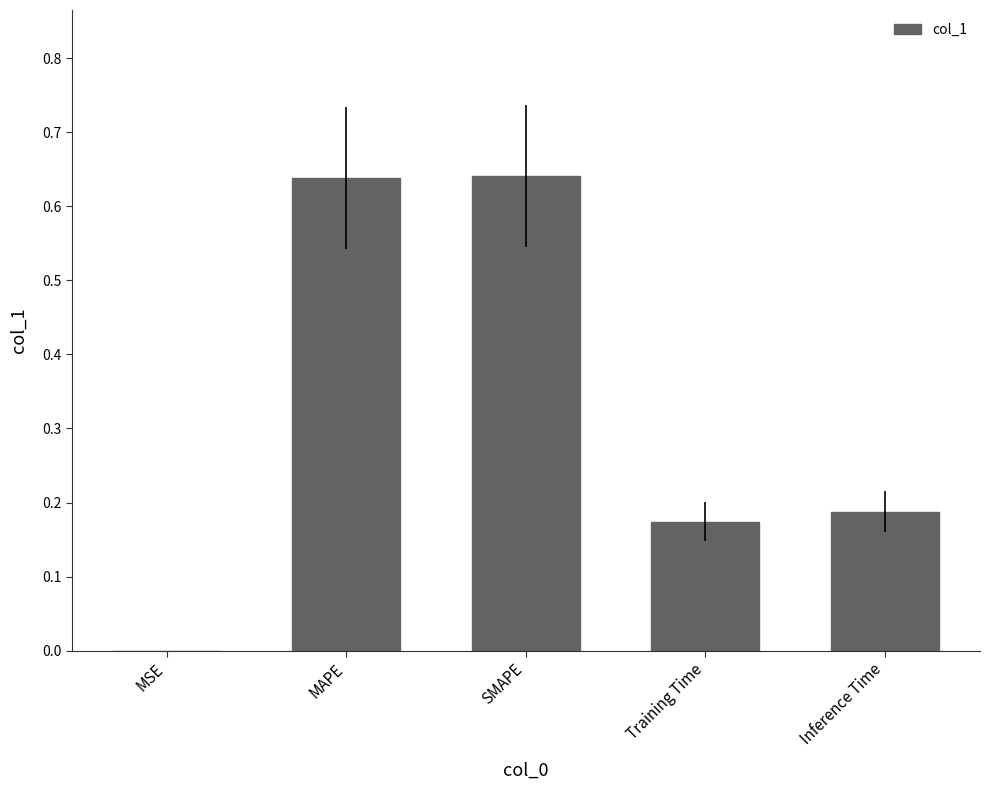

Where is the data nearest to the value 0?

MSE